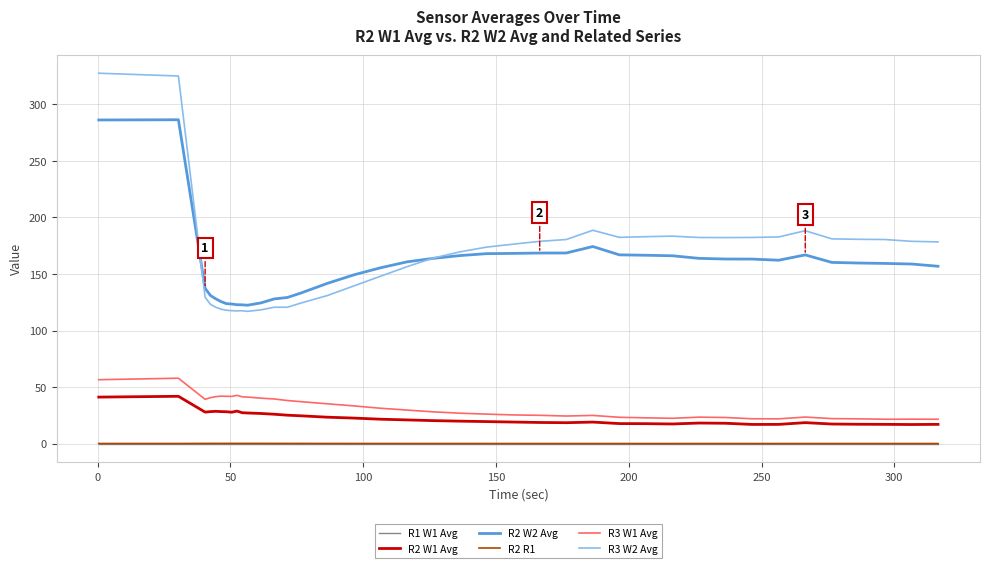

True or false: R3 W1 Avg and R3 W2 Avg intersect in this chart.

False